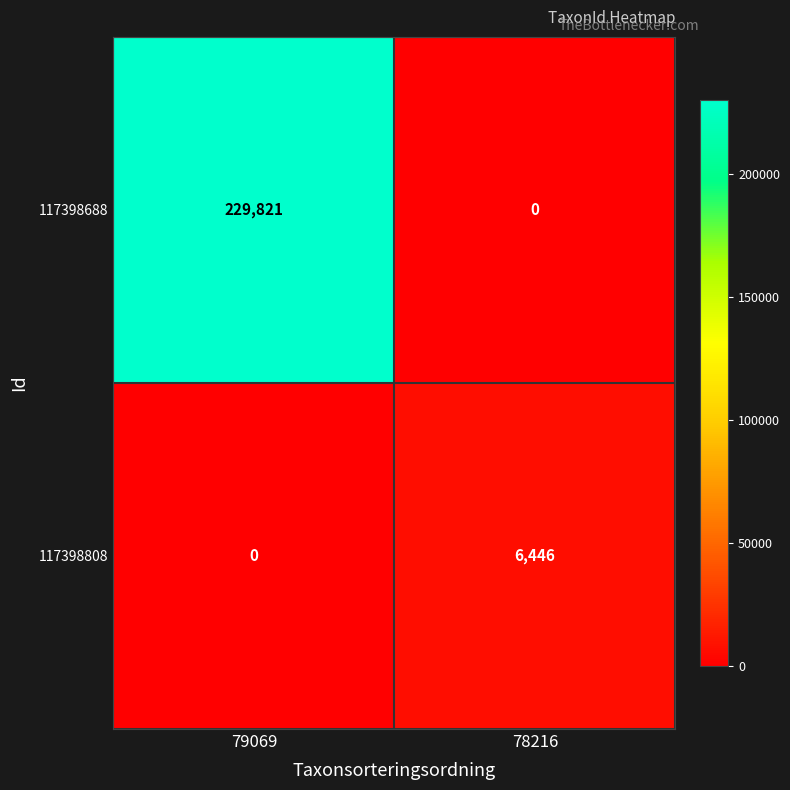

List the series in order of their peak value, highest first.

117398688, 117398808